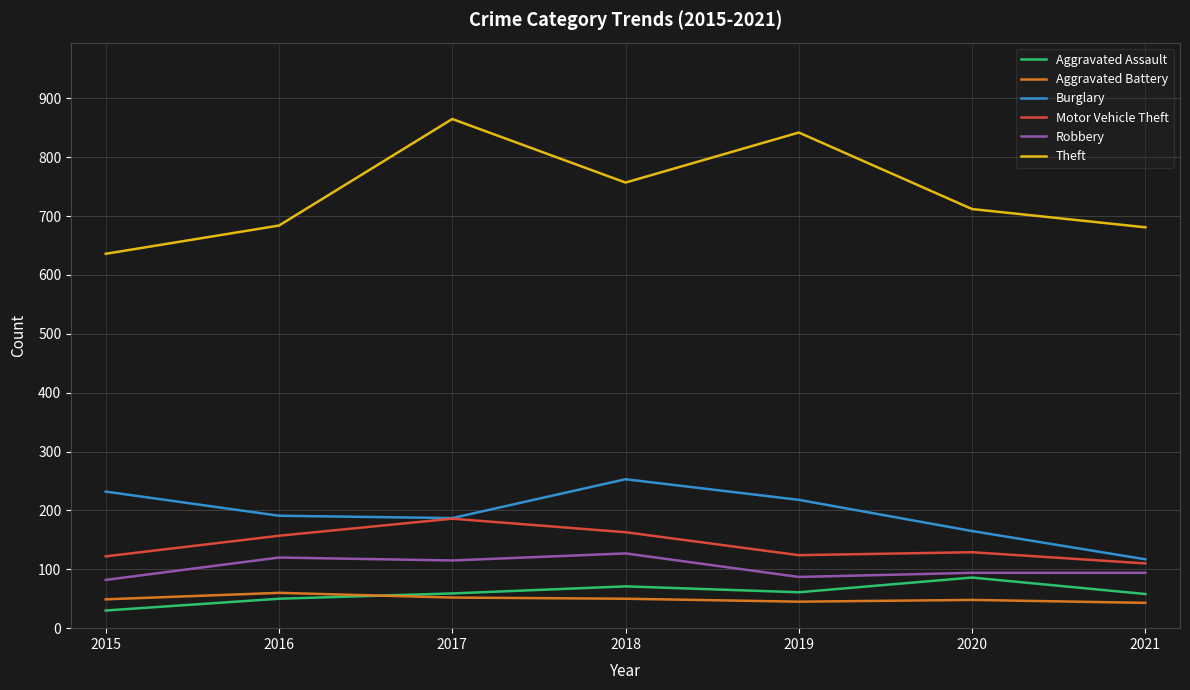

What is the maximum value for Theft?

865